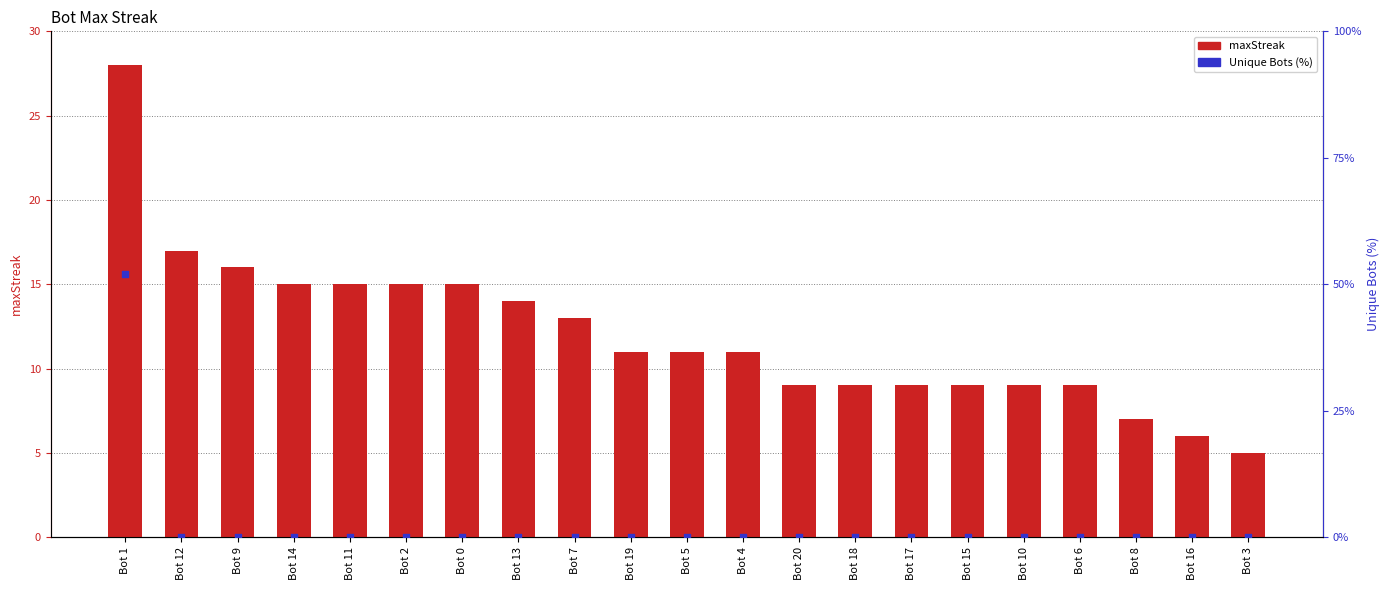

Is the value of Unique Bots (%) at Bot 1 greater than the value of maxStreak at Bot 19?

No